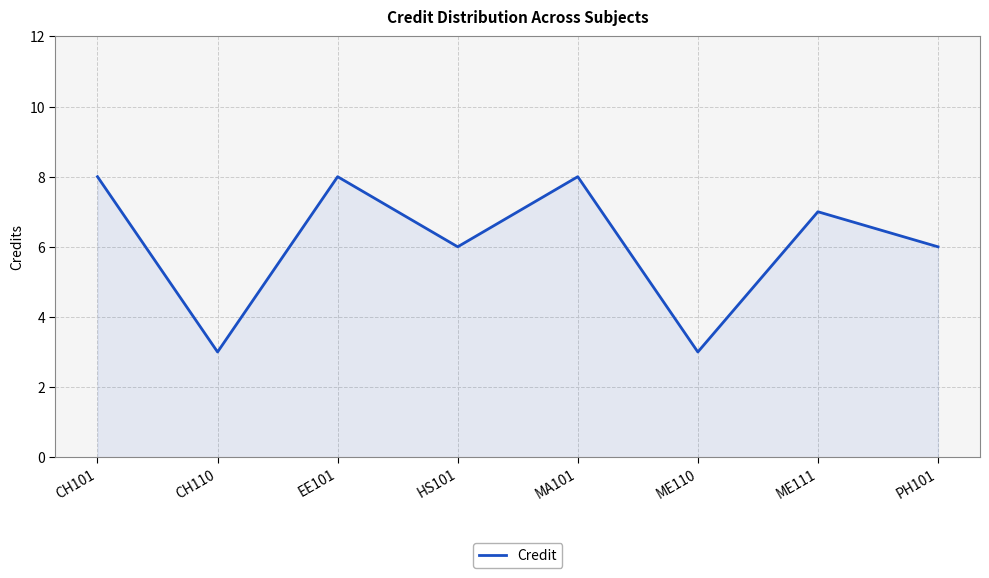

Reading left to right, extract all data points from this chart.

CH101=8	CH110=3	EE101=8	HS101=6	MA101=8	ME110=3	ME111=7	PH101=6